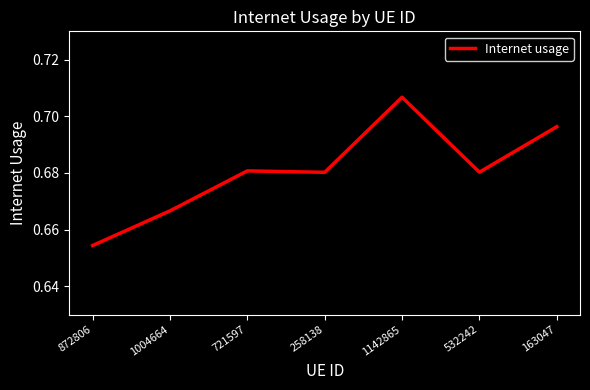

True or false: there are more than 2 points higher than both neighbors.

False